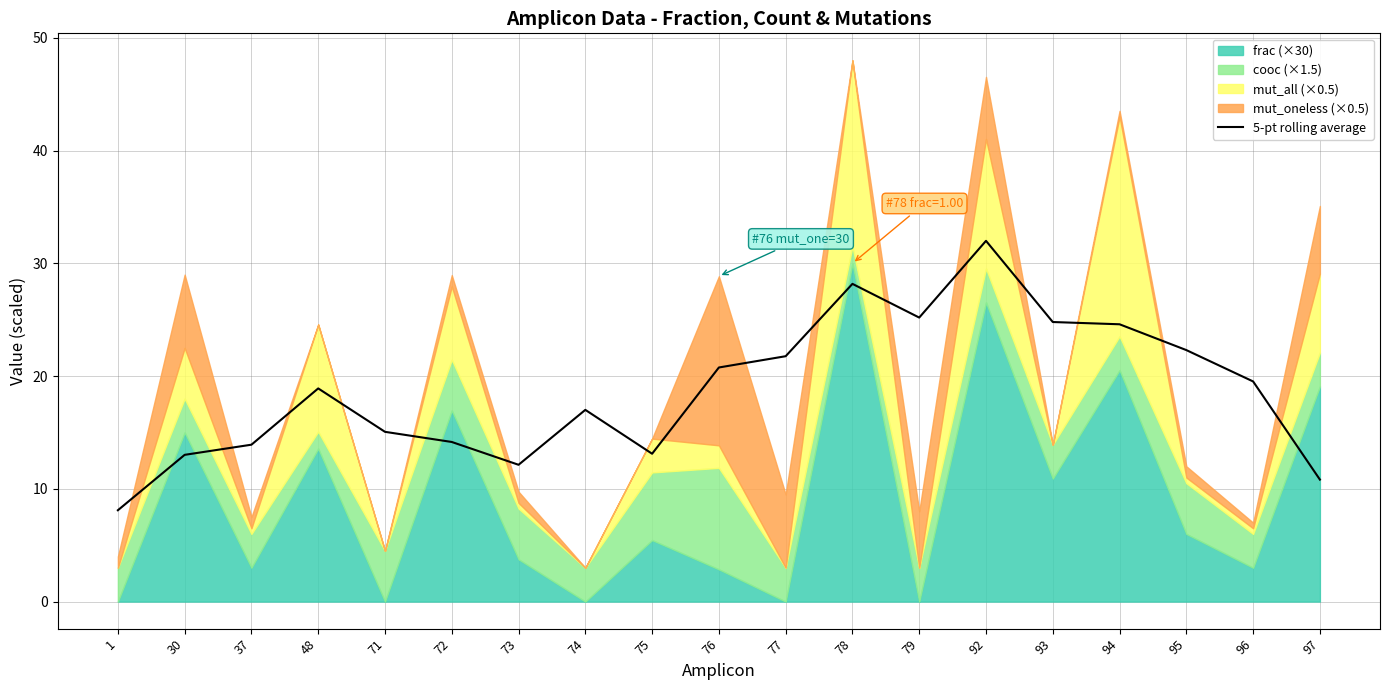

What is the value of the 8th point from the left?

17.0